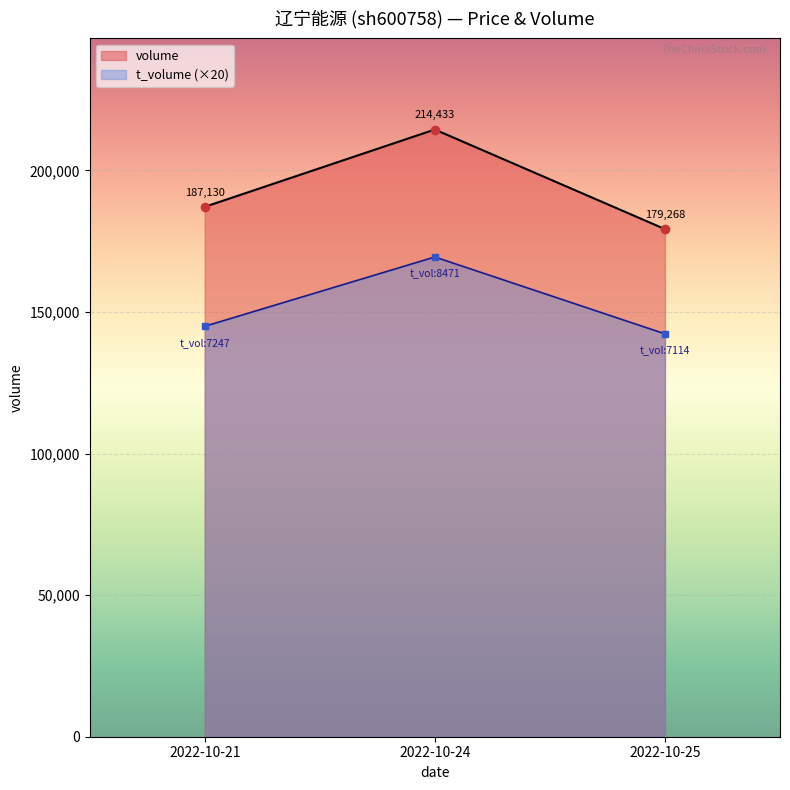

What is the value of the t_volume point at the 2nd from the left?

169420